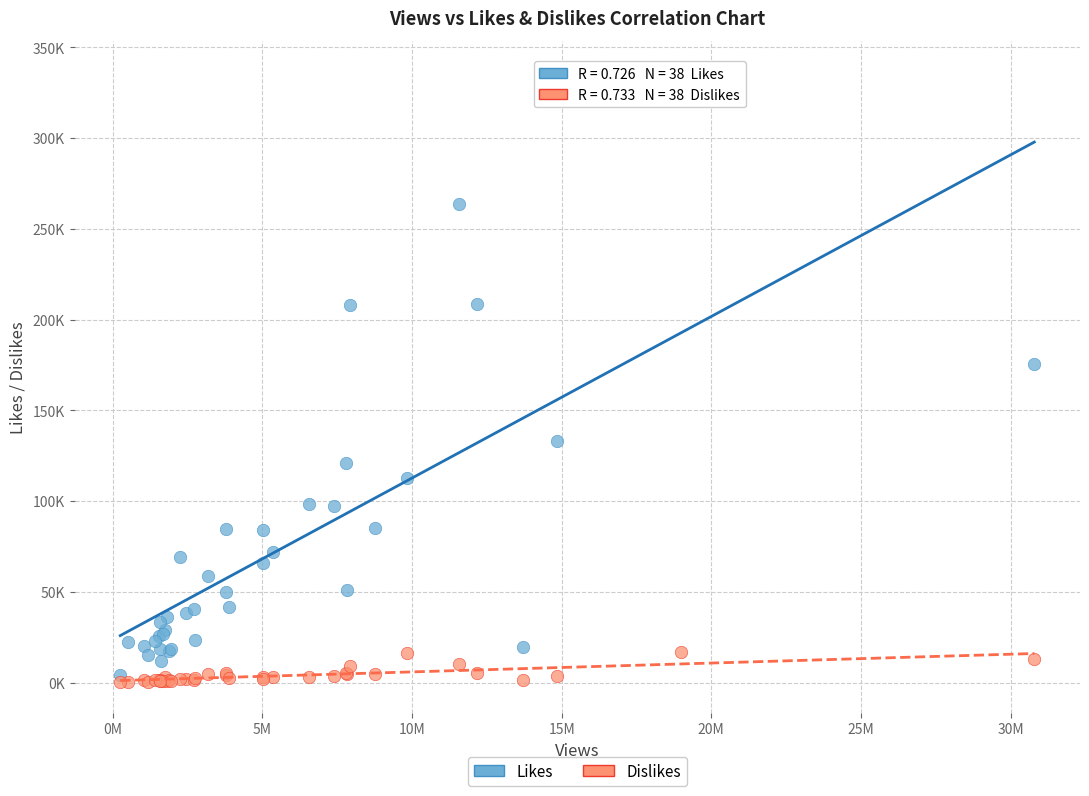

What are all the series names shown in the legend?

Likes, Dislikes